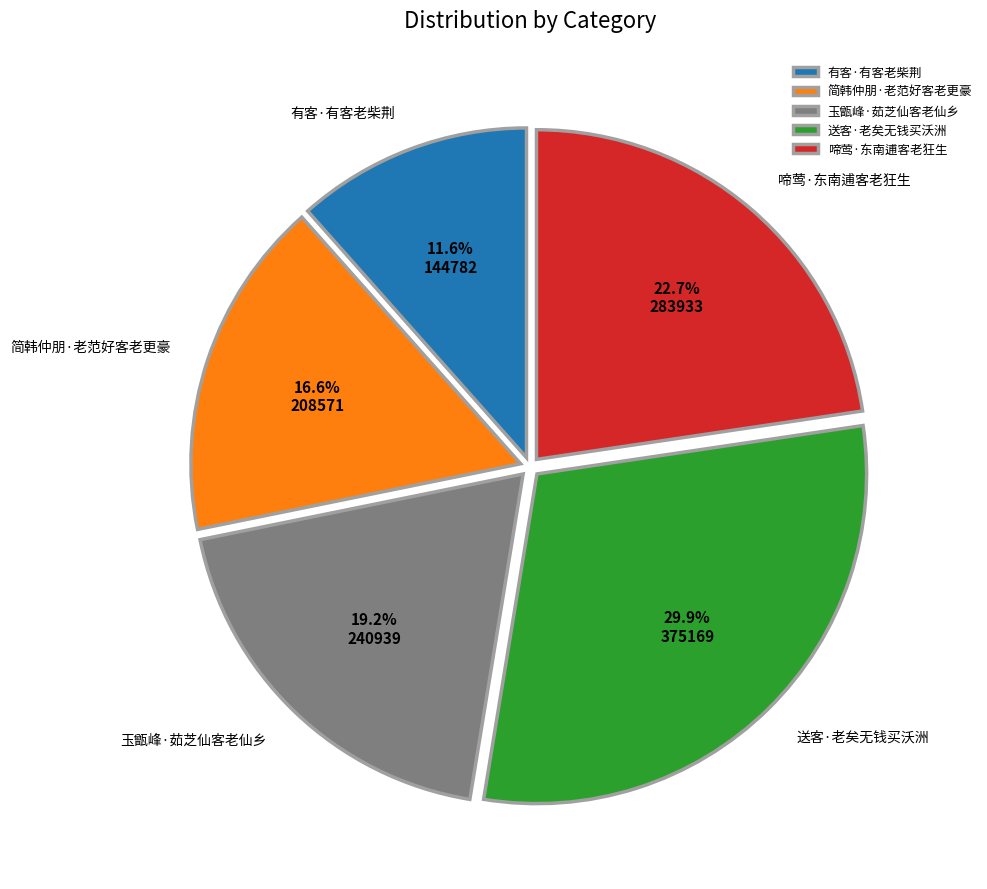

Which slice is the smallest?

有客·有客老柴荆